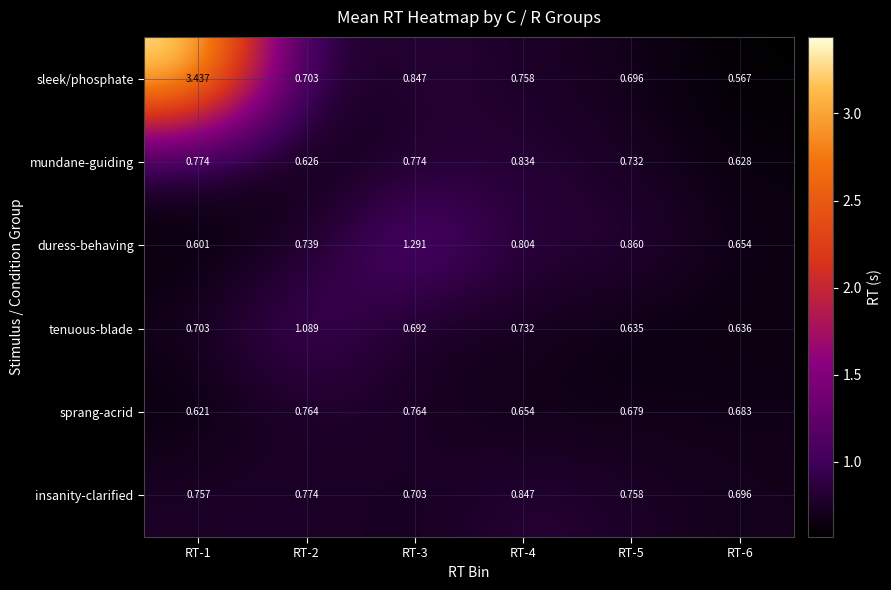

At how many categories does at least one series exceed 1?

3